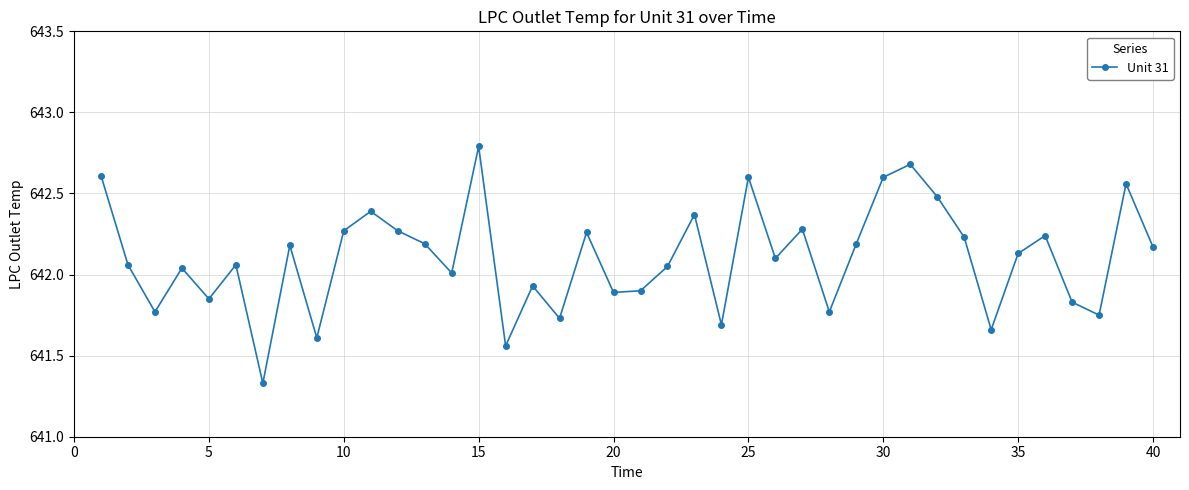

What is the maximum value shown in the chart?

642.8